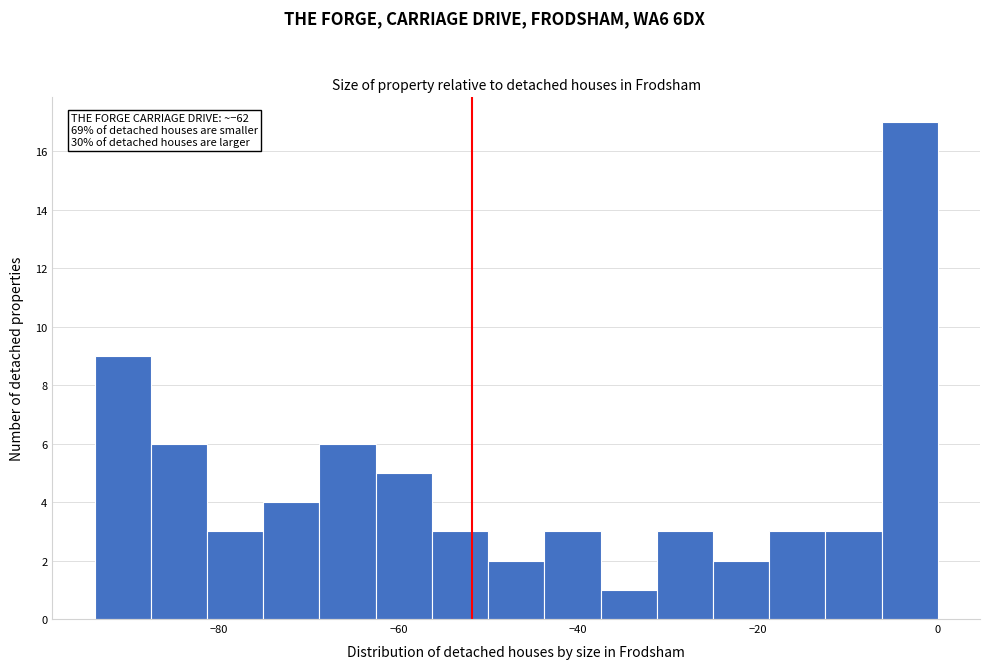

Around what value on the x-axis is the tallest bar? Give the approximate position of its centre, as read against the axis.

-4